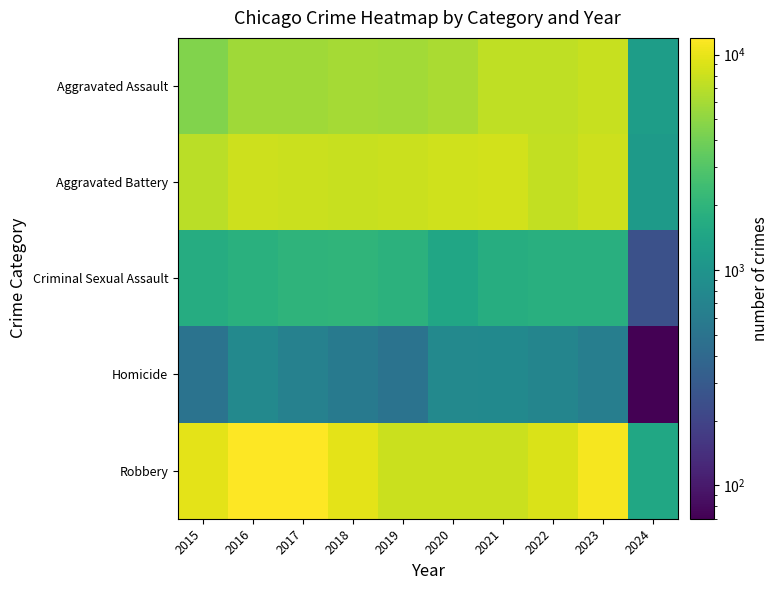

List the series in order of their peak value, lowest first.

Homicide, Criminal Sexual Assault, Aggravated Assault, Aggravated Battery, Robbery